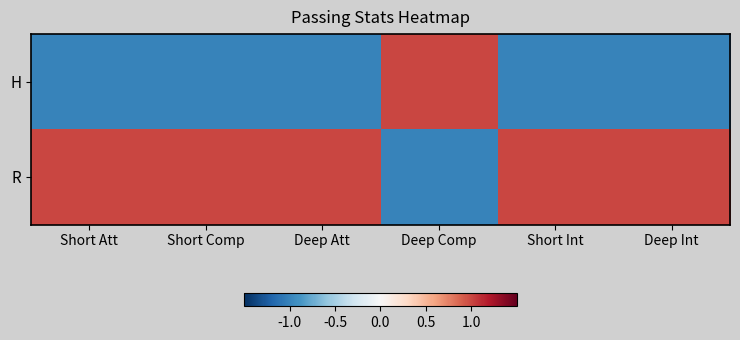

What is the maximum value shown in the chart?

1